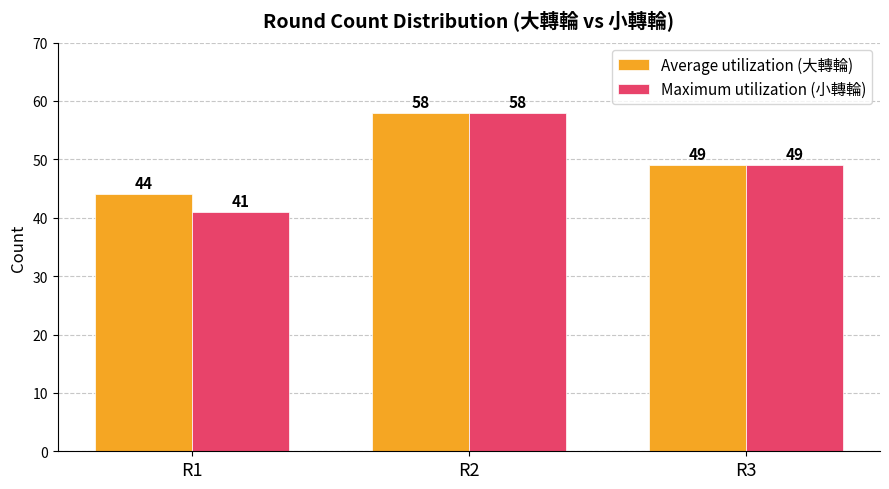

True or false: Average utilization (大轉輪) has a value of 49 at R3.

True